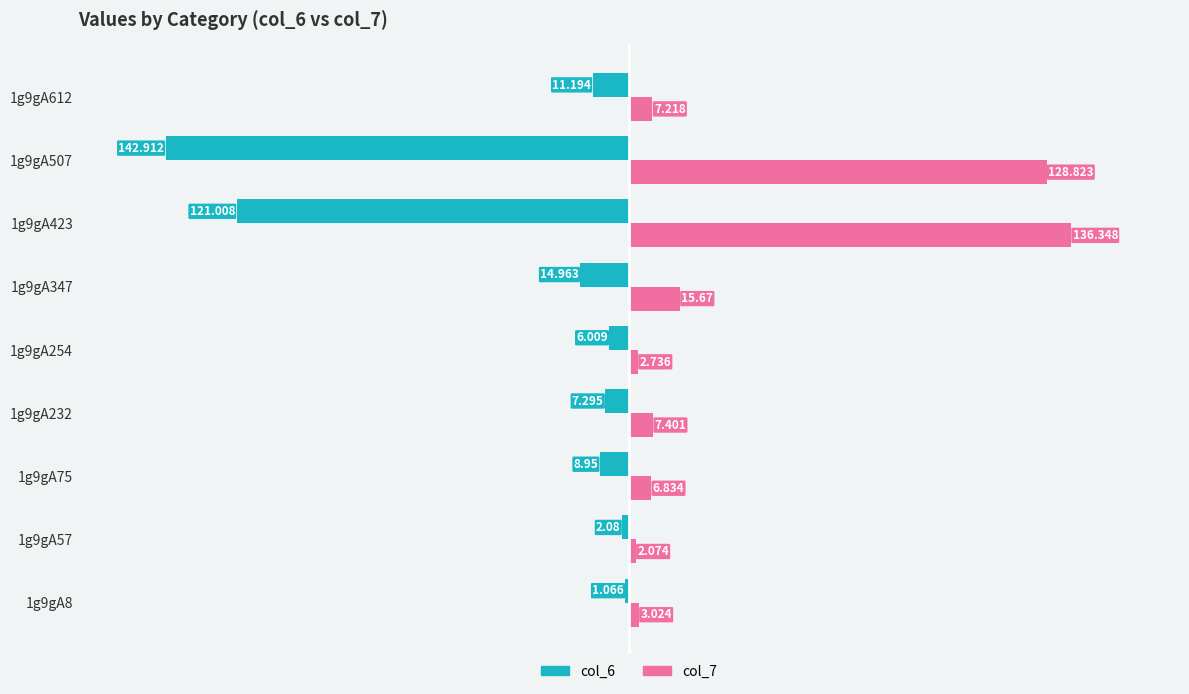

How many data points in col_6 are less than -8?

5